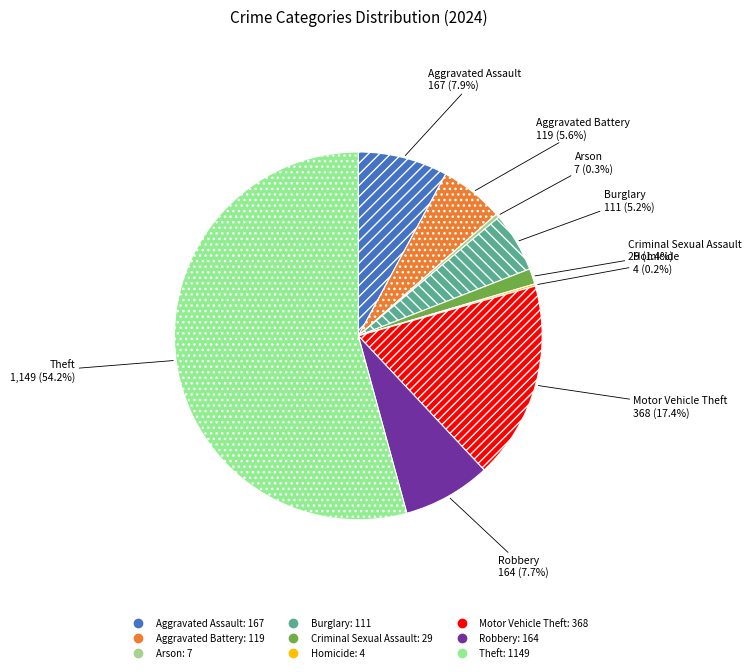

To the nearest percent, what is the difference between the Criminal Sexual Assault and Theft slice percentages?

53%